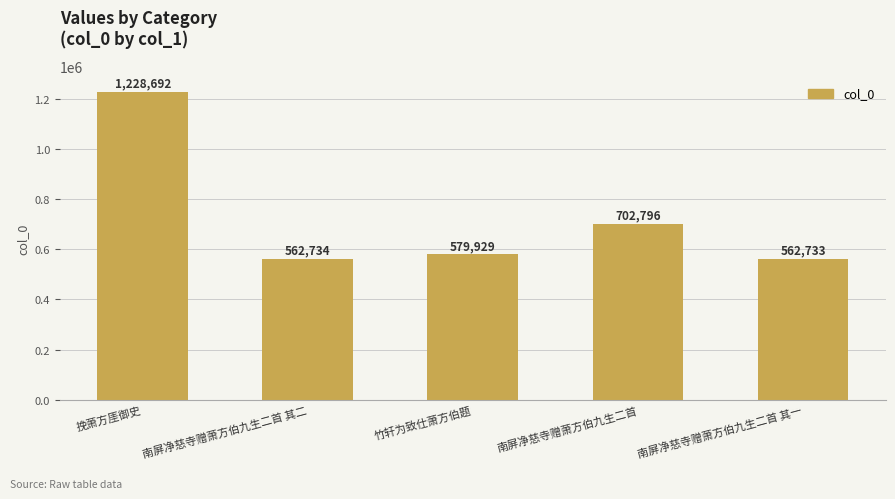

Rank the categories by value from lowest to highest.

南屏净慈寺赠萧方伯九生二首 其一, 南屏净慈寺赠萧方伯九生二首 其二, 竹轩为致仕萧方伯题, 南屏净慈寺赠萧方伯九生二首, 挽萧方厓御史